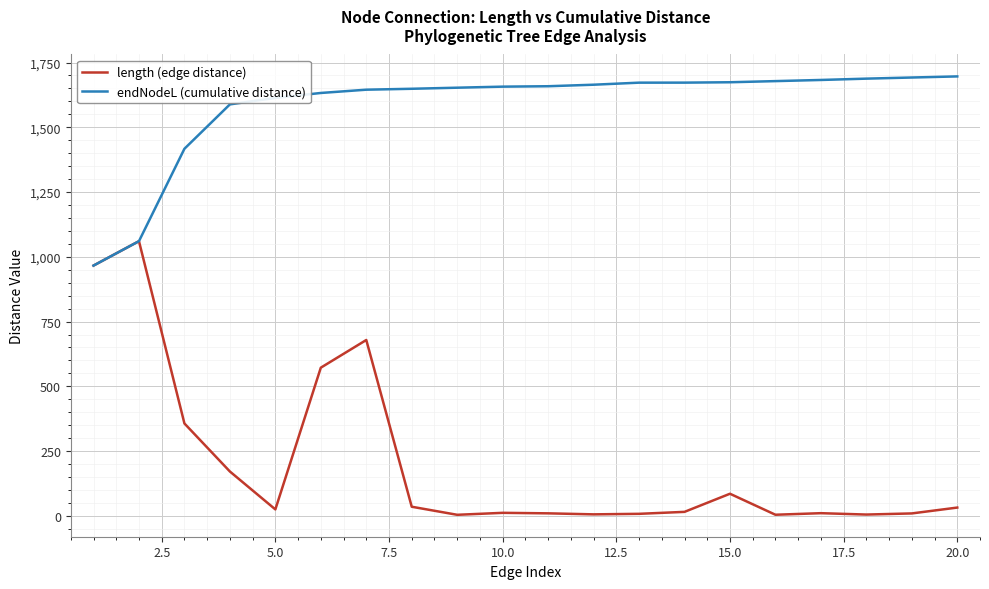

Rank the series by their maximum value, from highest to lowest.

endNodeL (cumulative distance), length (edge distance)